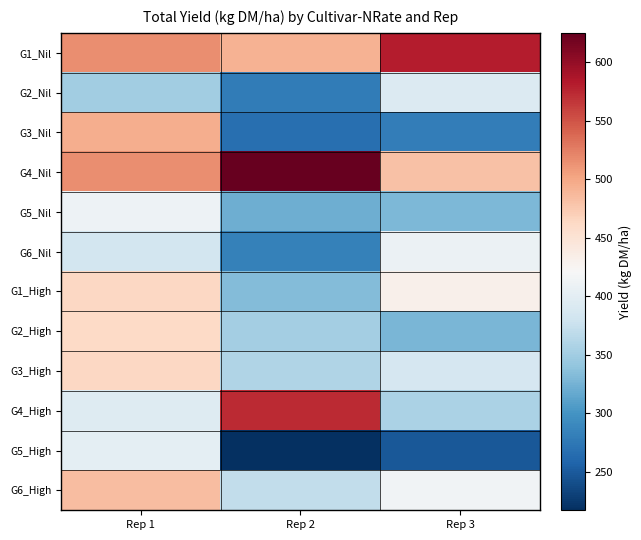

Rank the series at Rep 1 from highest to lowest value.

G1_Nil, G4_Nil, G3_Nil, G6_High, G1_High, G3_High, G2_High, G5_Nil, G5_High, G4_High, G6_Nil, G2_Nil